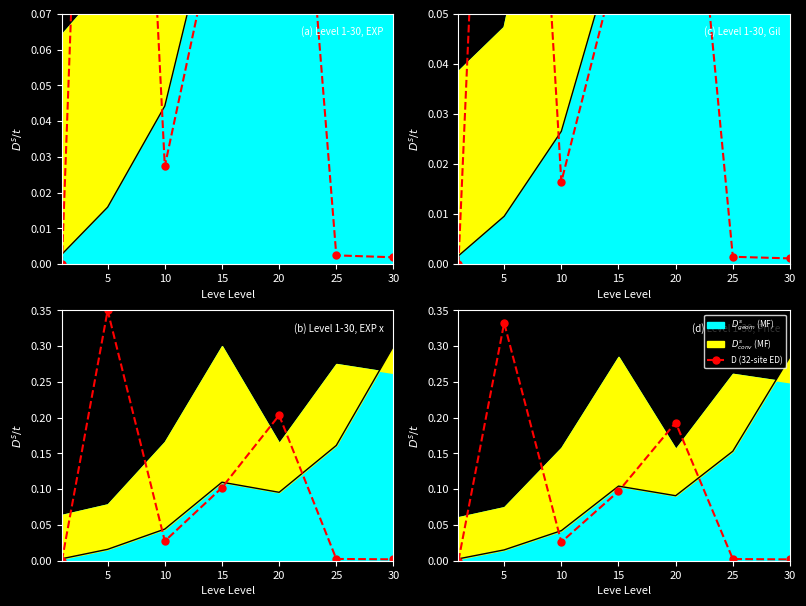

How many points are higher than both their immediate neighbors (excluding endpoints)?

2